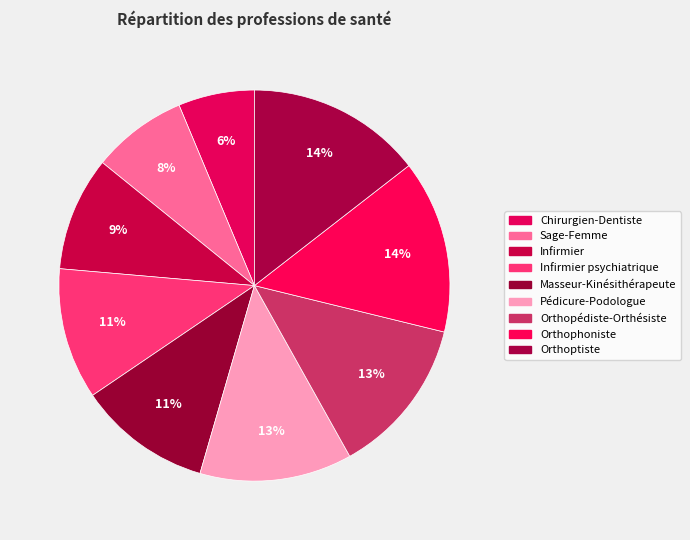

How many segments does this pie chart have?

9